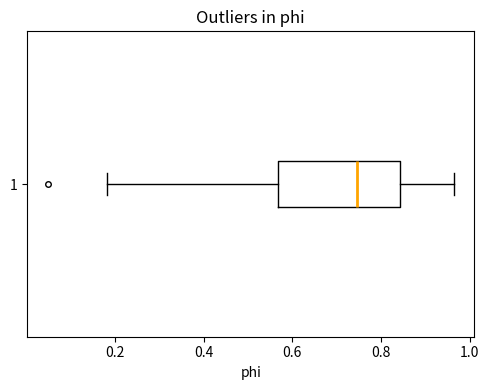

Transcribe this box plot: give where the median line is, the range the box spans, and where the two whiskers end, as read against the x-axis. The values are not printed on the chart, so give them approximately, as read against the axis.

median 0.74, box 0.56 to 0.84, whiskers 0.18 to 0.96